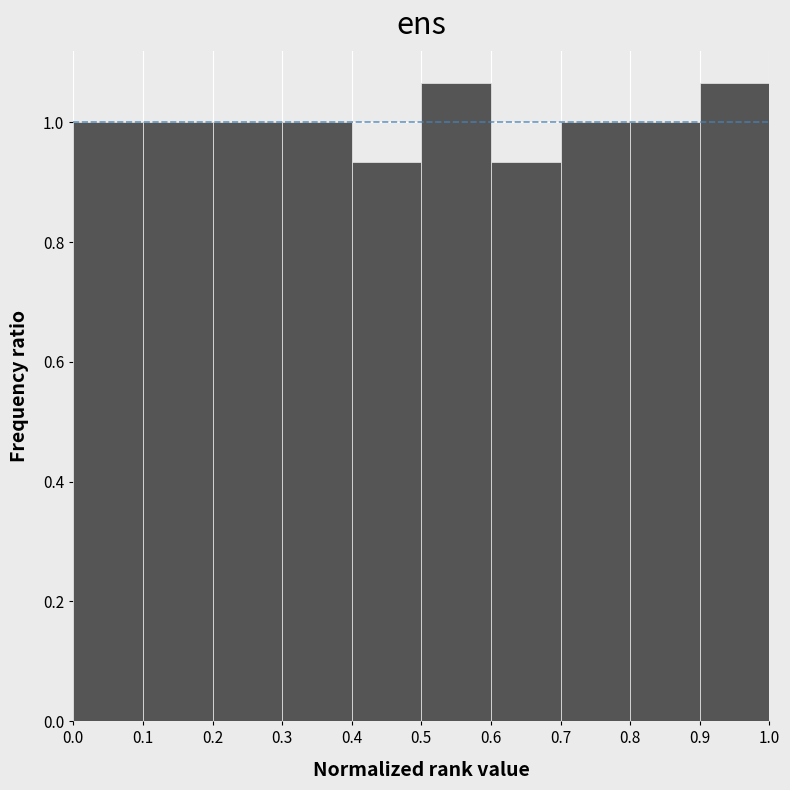

Reading left to right, list every bar in this chart as the range it spans on the x-axis followed by its height. The values are not printed on the chart, so give them approximately, as read against the axis.

0.0 to 0.1: 1.00
0.1 to 0.2: 1.00
0.2 to 0.3: 1.00
0.3 to 0.4: 1.00
0.4 to 0.5: 0.94
0.5 to 0.6: 1.06
0.6 to 0.7: 0.94
0.7 to 0.8: 1.00
0.8 to 0.9: 1.00
0.9 to 1.0: 1.06